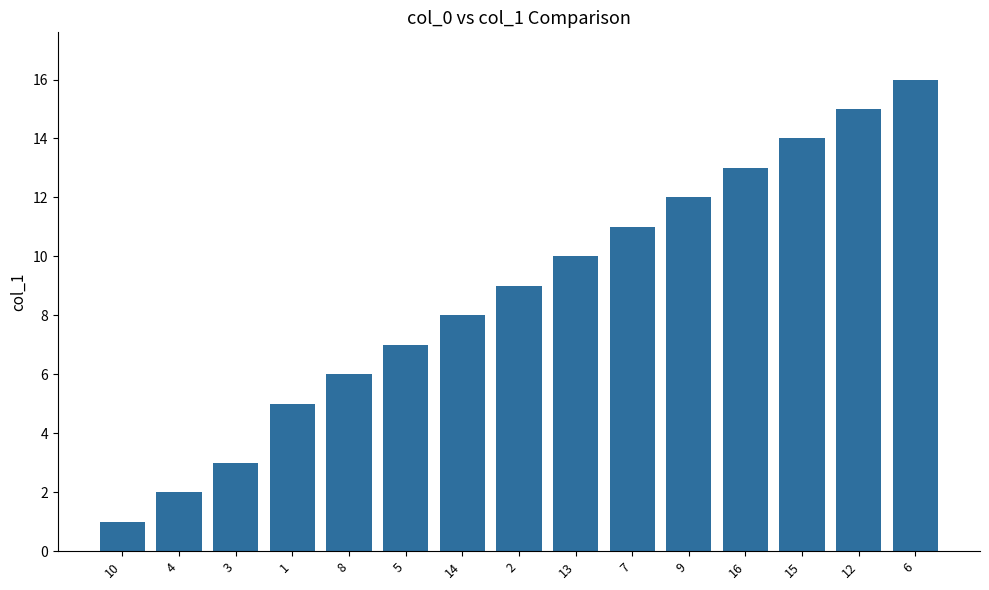

What is the average value?

9